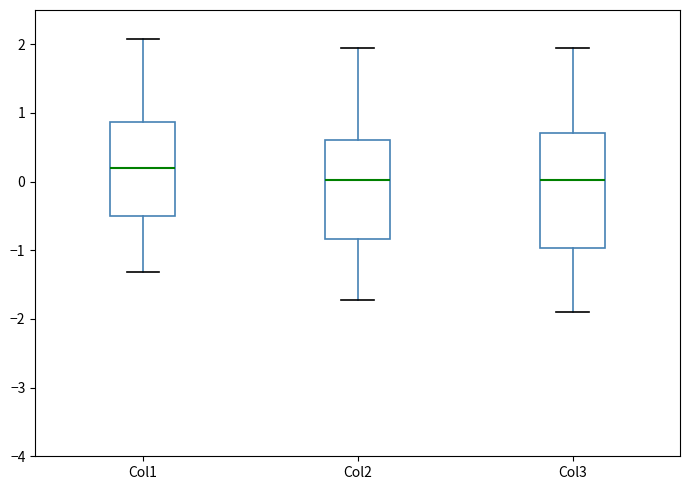

Where does the lower whisker of the box for Col3 end on the y-axis? The values are not printed on the chart, so give them approximately, as read against the axis.

-1.9